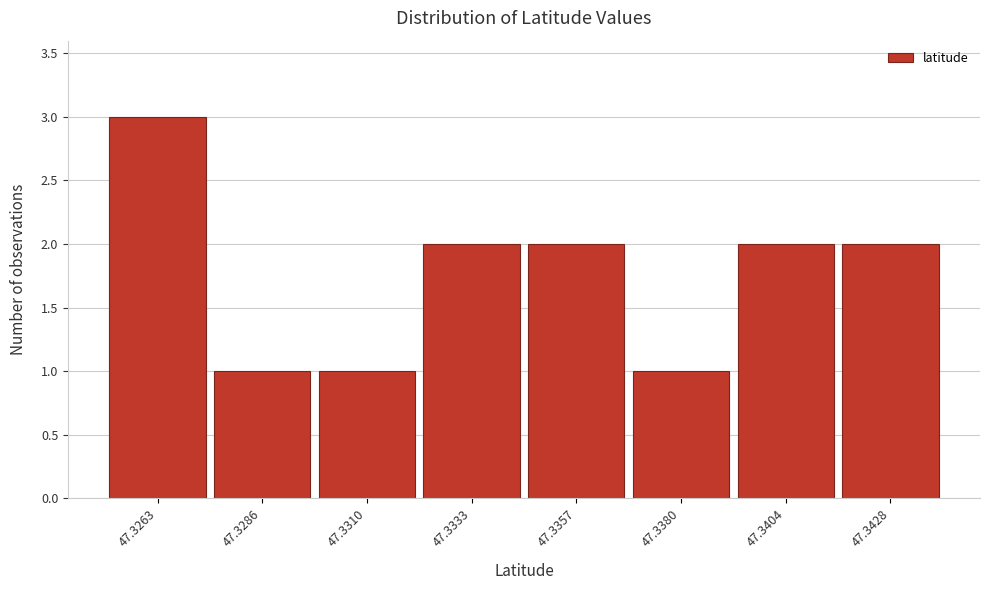

Reading left to right, transcribe all the data shown in this chart.

47.3263=3	47.3286=1	47.3310=1	47.3333=2	47.3357=2	47.3380=1	47.3404=2	47.3428=2